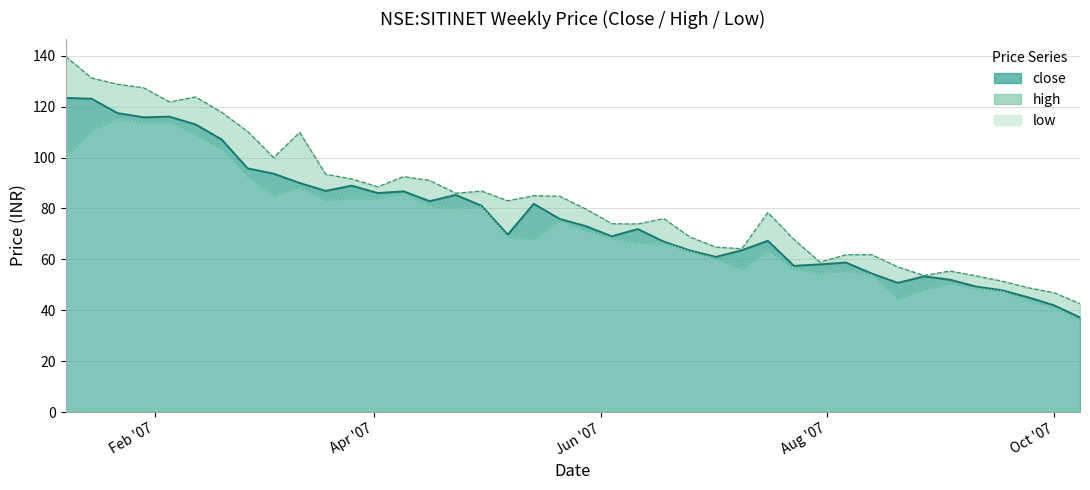

Where does the high series first go above 83?

2007-01-08